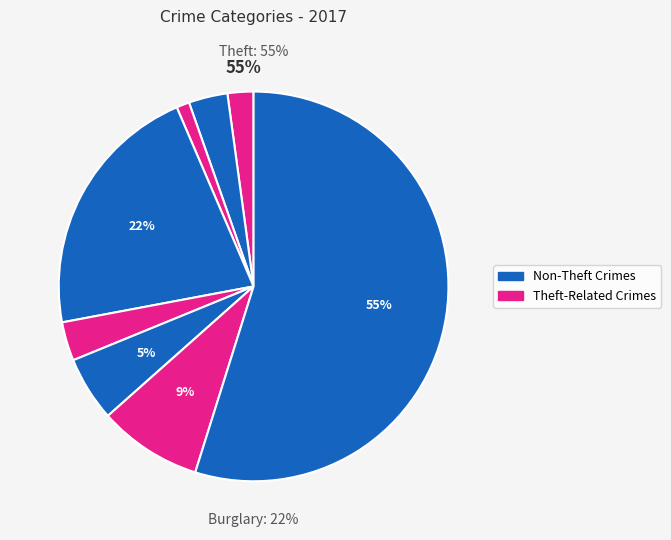

What is the majority slice?

Theft